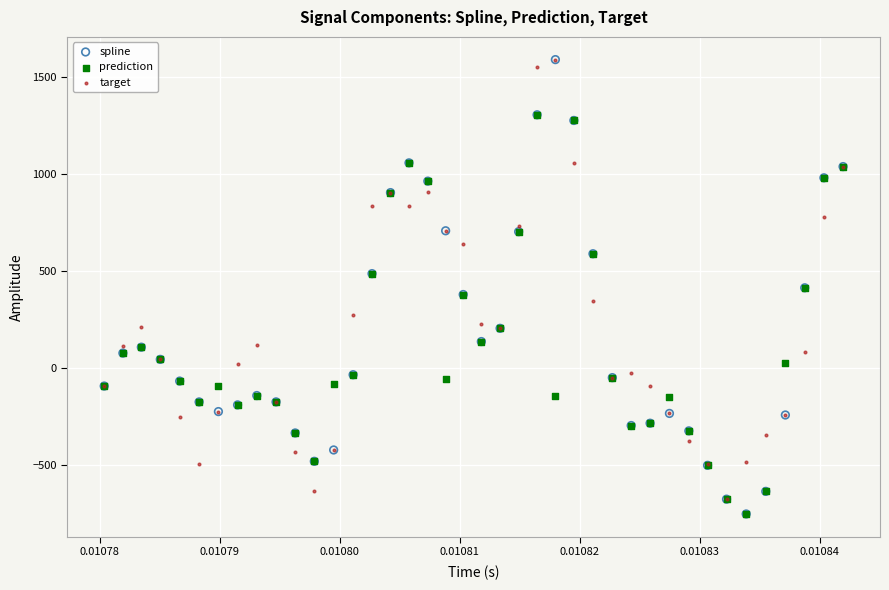

What are all the series names shown in the legend?

spline, prediction, target